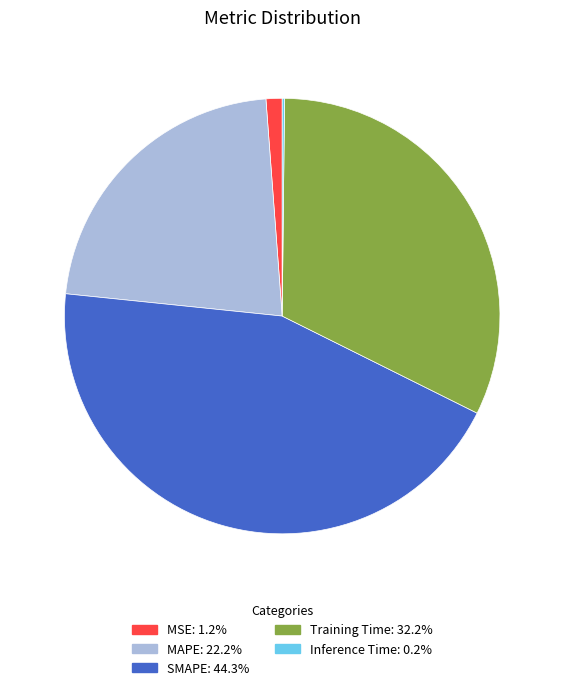

Which has a higher value, MSE or Training Time?

Training Time